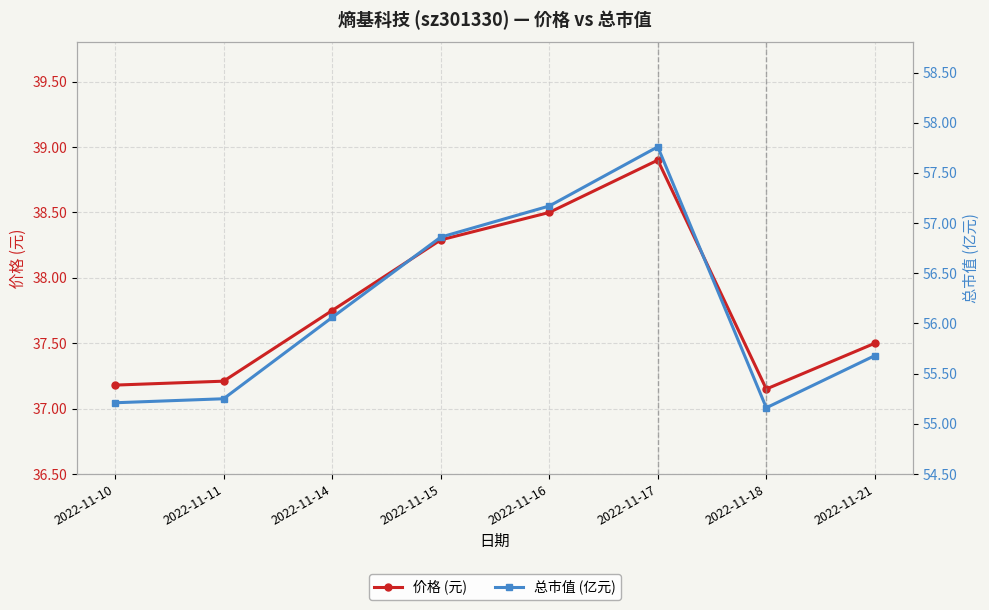

How many lines are shown in the chart?

2